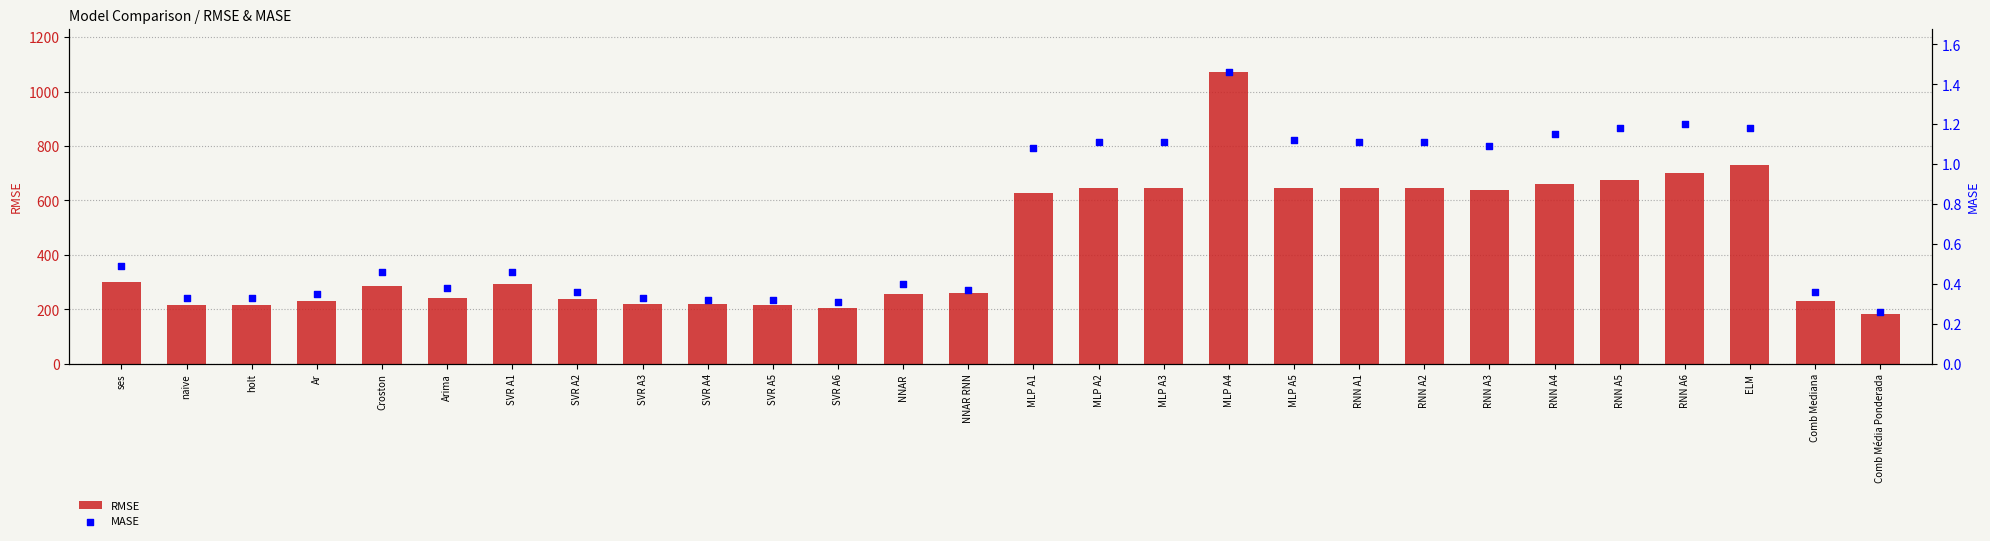

Which series reaches the maximum Y coordinate?

RMSE